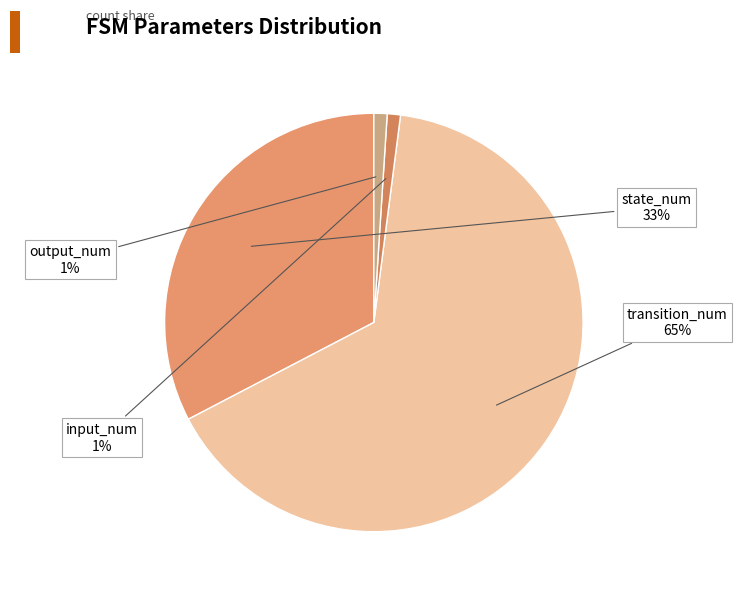

To the nearest percent, what is the difference between the input_num and state_num slice percentages?

32%